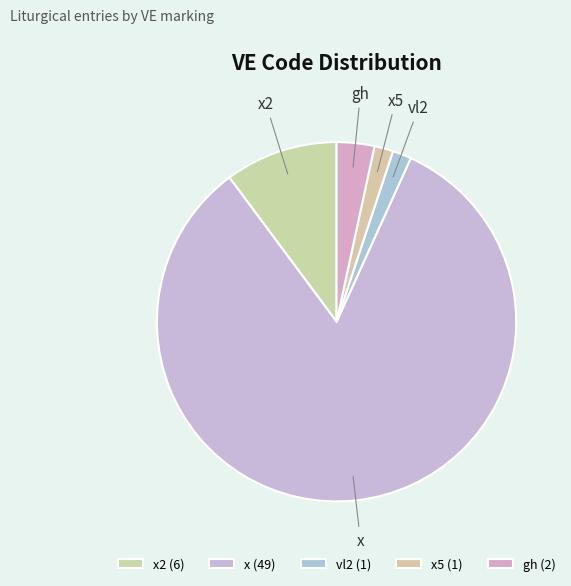

How many segments does this pie chart have?

5